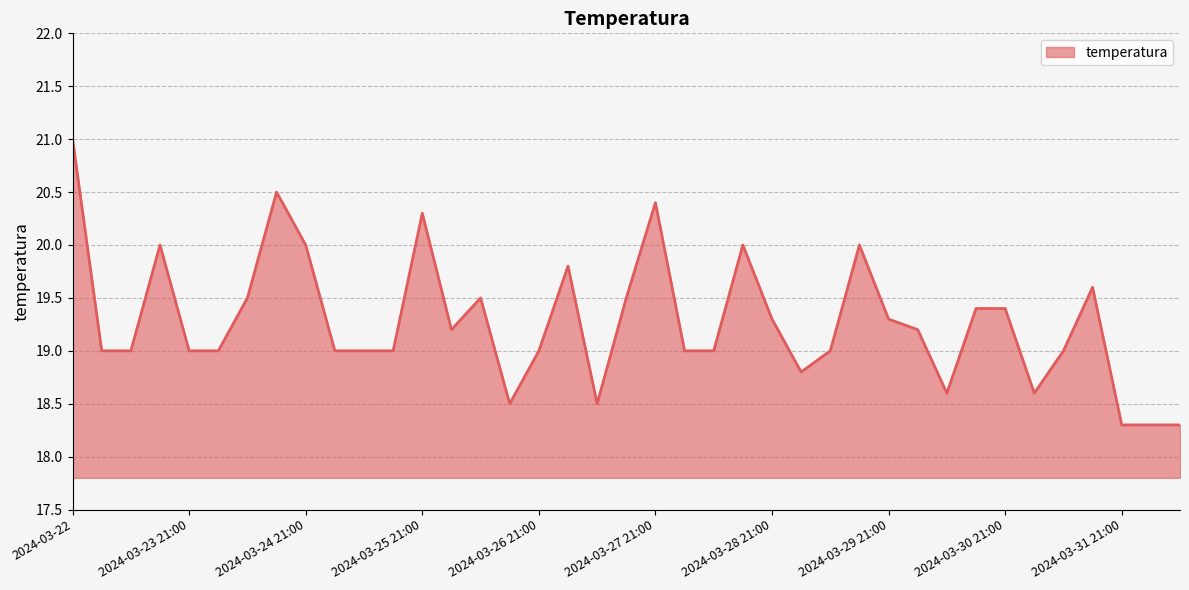

What is the greatest value displayed?

21.0